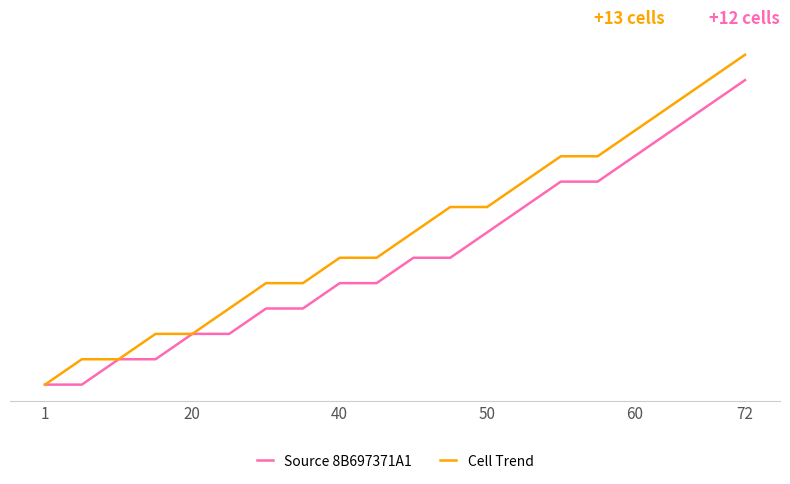

True or false: Cell Trend has more than 1 points higher than both neighbors.

False